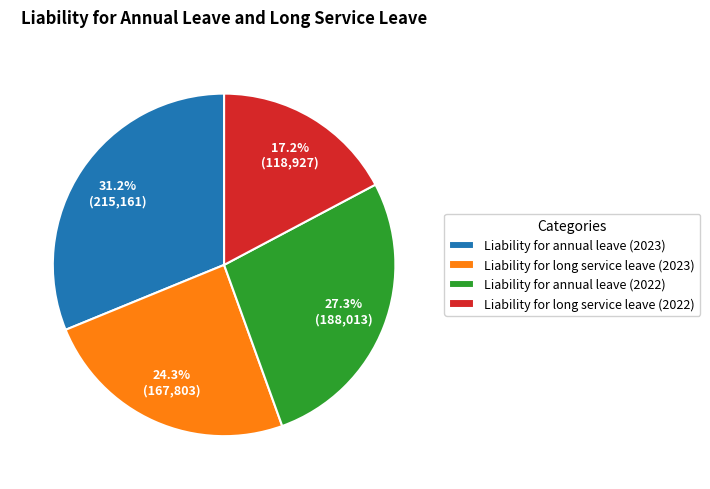

What is the largest slice in the pie chart?

Liability for annual leave (2023)